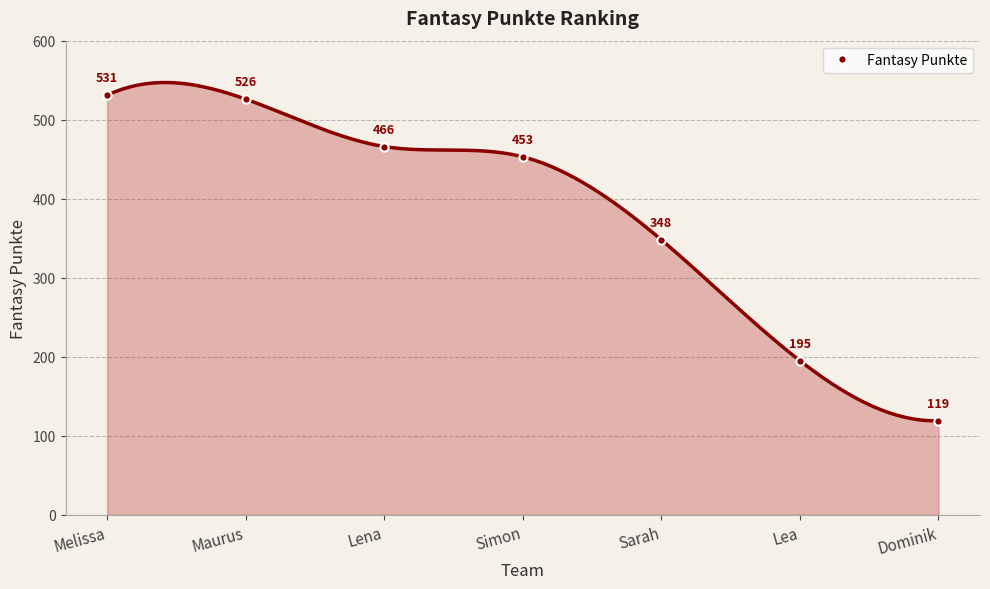

What is the value of the 7th point from the left?

119